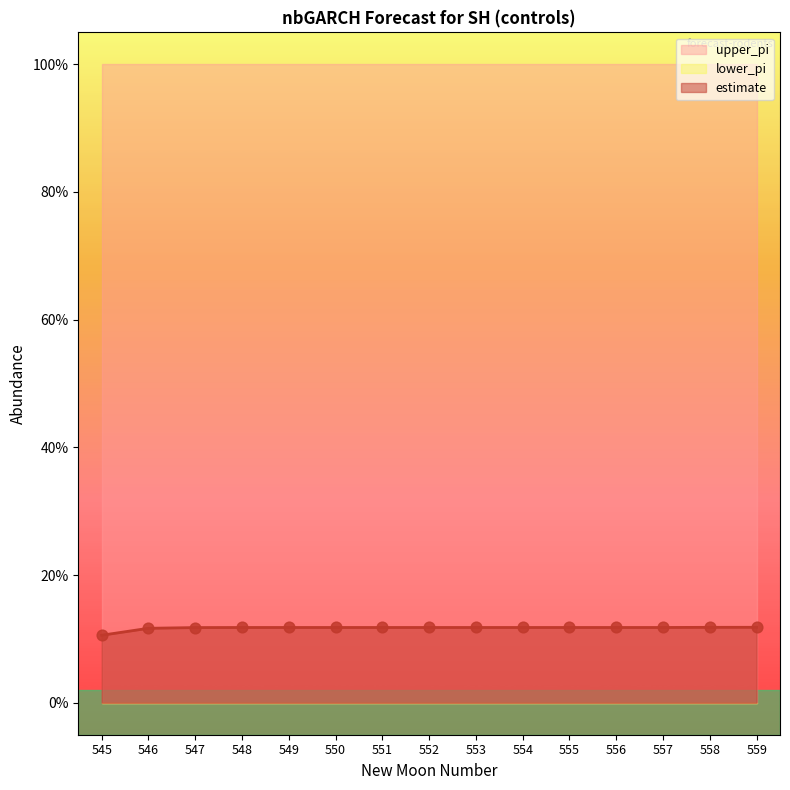

Which series has the largest total across all categories?

upper_pi